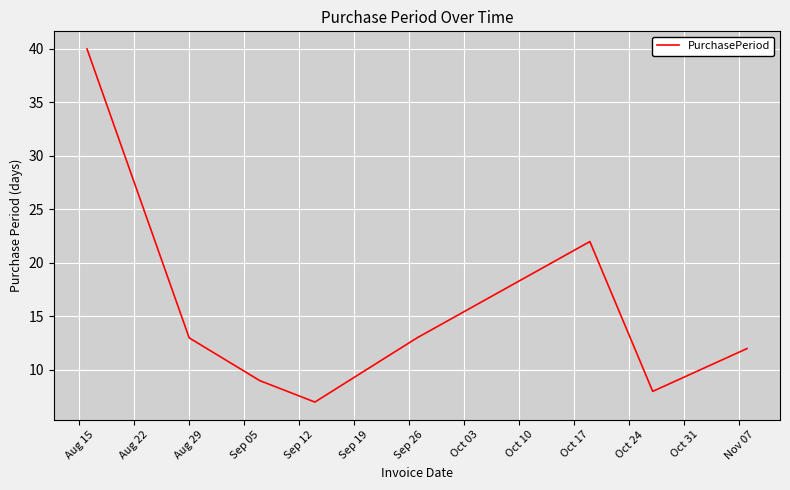

What is the difference between the maximum and minimum values?

33